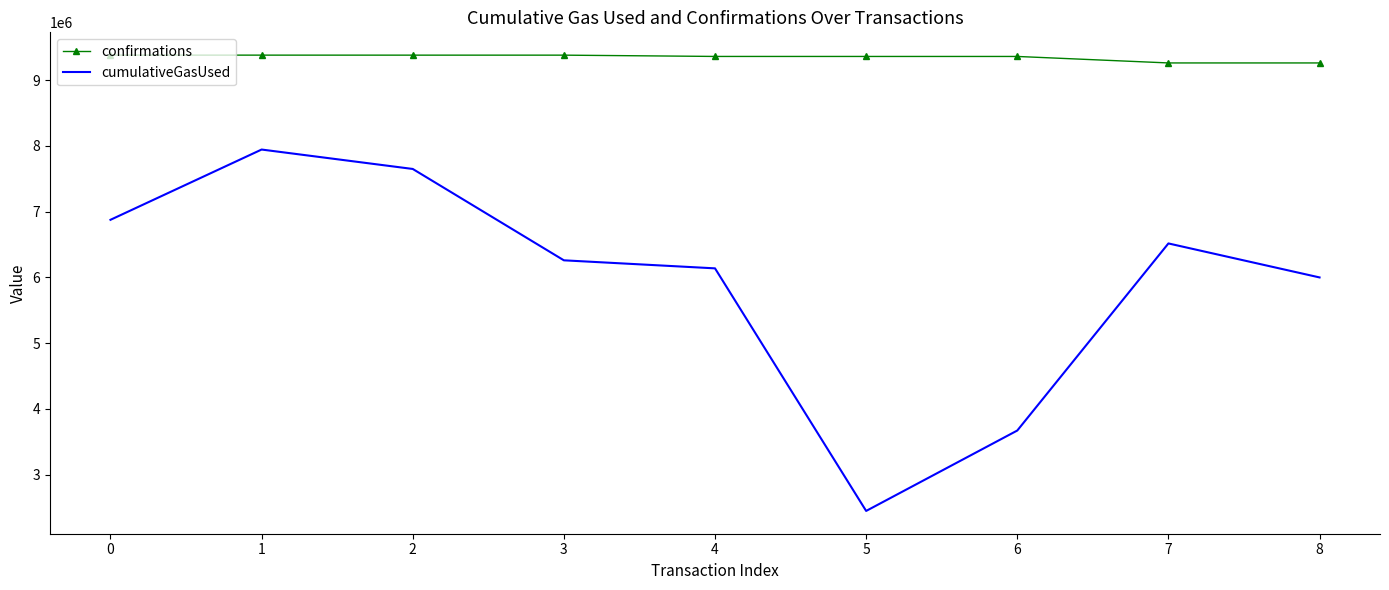

Where does the cumulativeGasUsed series first go above 6258035?

0